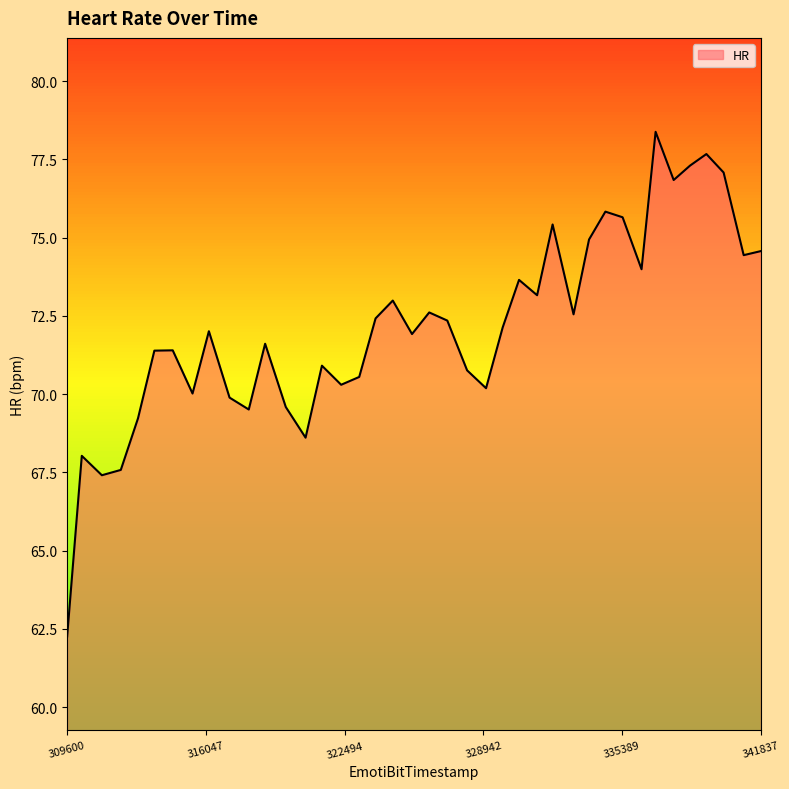

What is the difference between the maximum and minimum values?

16.1